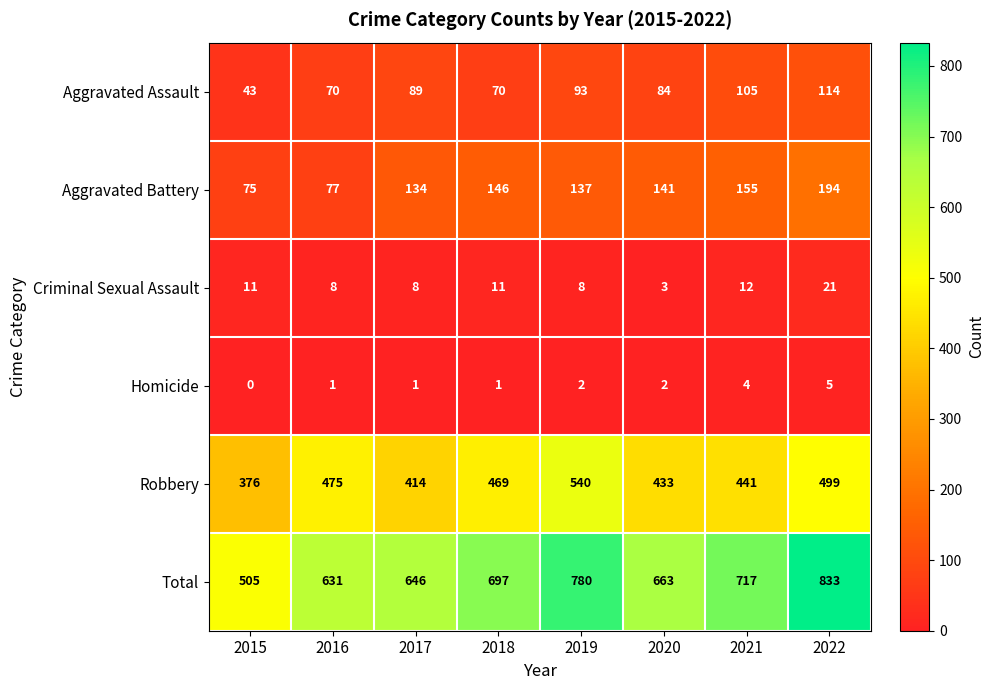

At which label does Robbery reach its minimum?

2015